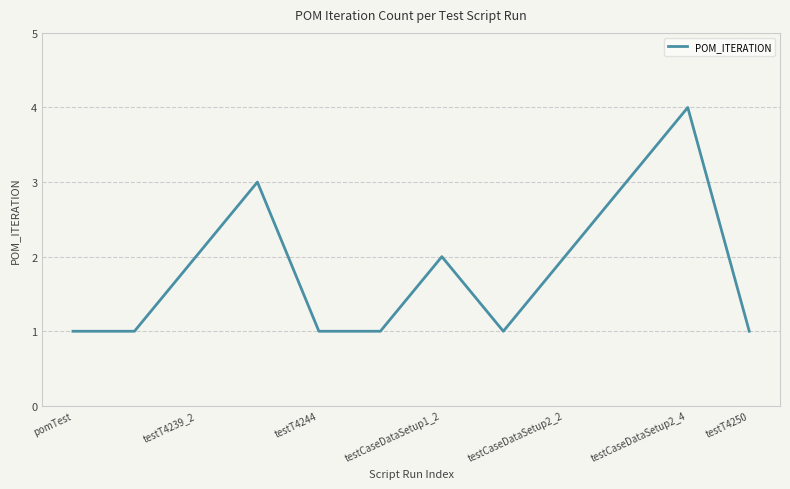

What is the difference between the maximum and minimum values?

3